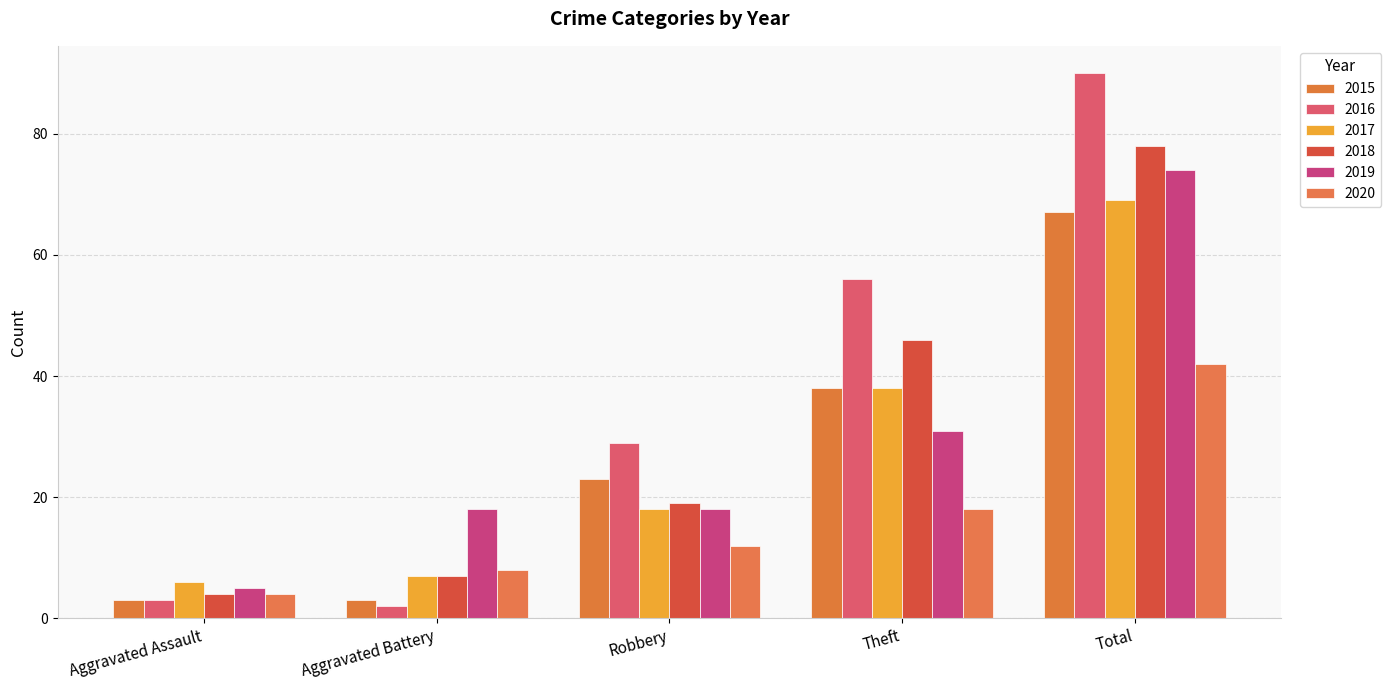

True or false: 2019 has a value of 74 at Total.

True